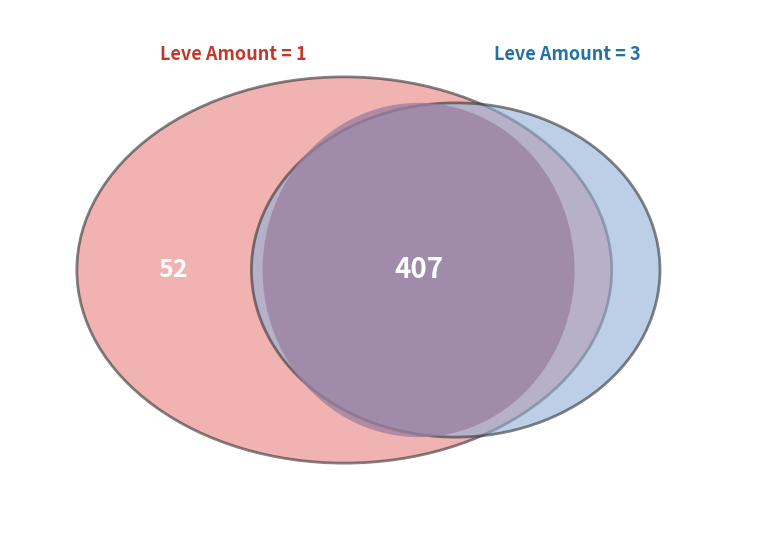

Is there any slice that represents more than half of the pie?

No